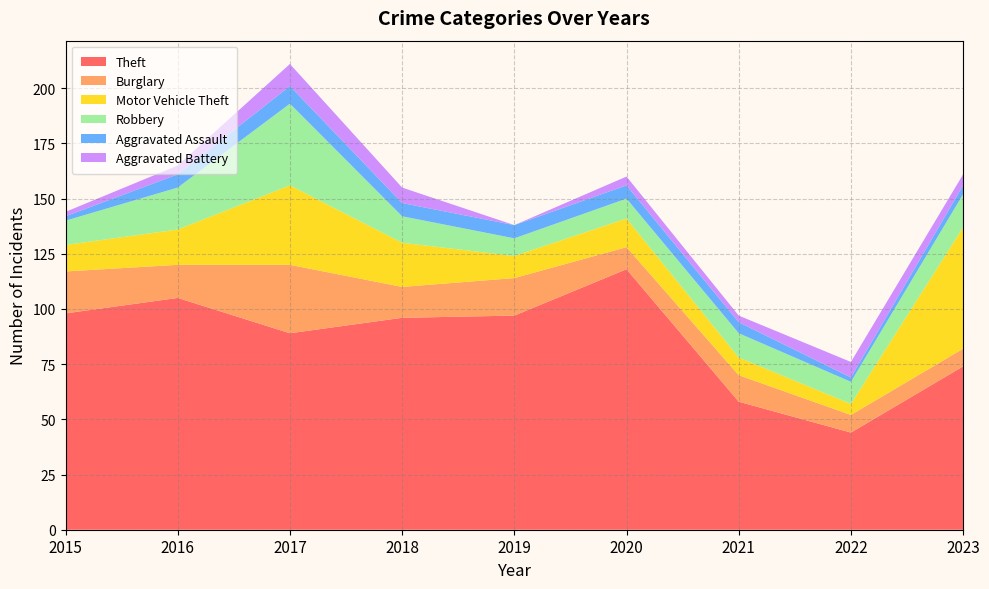

Reading left to right, transcribe all the data shown in this chart.

Theft: 2015=98	2016=105	2017=89	2018=96	2019=97	2020=118	2021=58	2022=44	2023=74
Burglary: 2015=19	2016=15	2017=31	2018=14	2019=17	2020=10	2021=12	2022=8	2023=8
Motor Vehicle Theft: 2015=12	2016=16	2017=36	2018=20	2019=10	2020=13	2021=8	2022=5	2023=55
Robbery: 2015=11	2016=19	2017=37	2018=12	2019=8	2020=9	2021=11	2022=10	2023=15
Aggravated Assault: 2015=2	2016=6	2017=8	2018=6	2019=6	2020=6	2021=5	2022=2	2023=4
Aggravated Battery: 2015=2	2016=4	2017=10	2018=7	2019=0	2020=4	2021=3	2022=7	2023=5